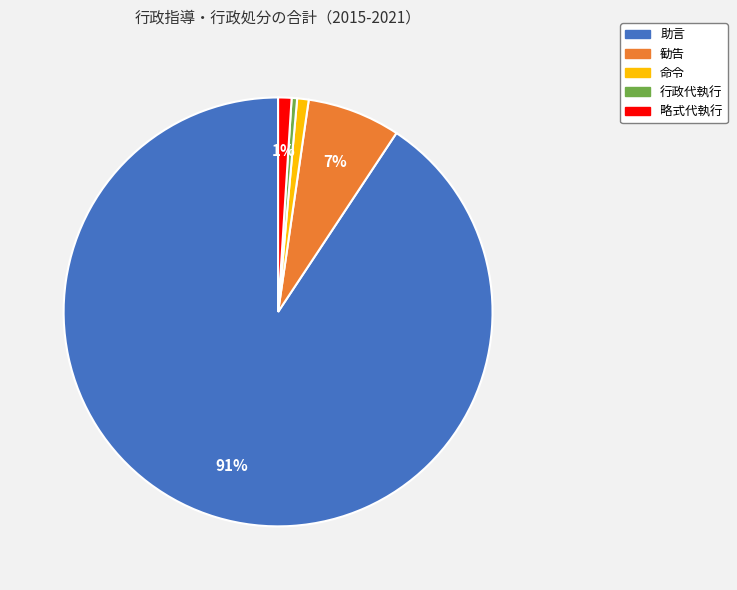

To the nearest percent, what is the average slice percentage?

20%